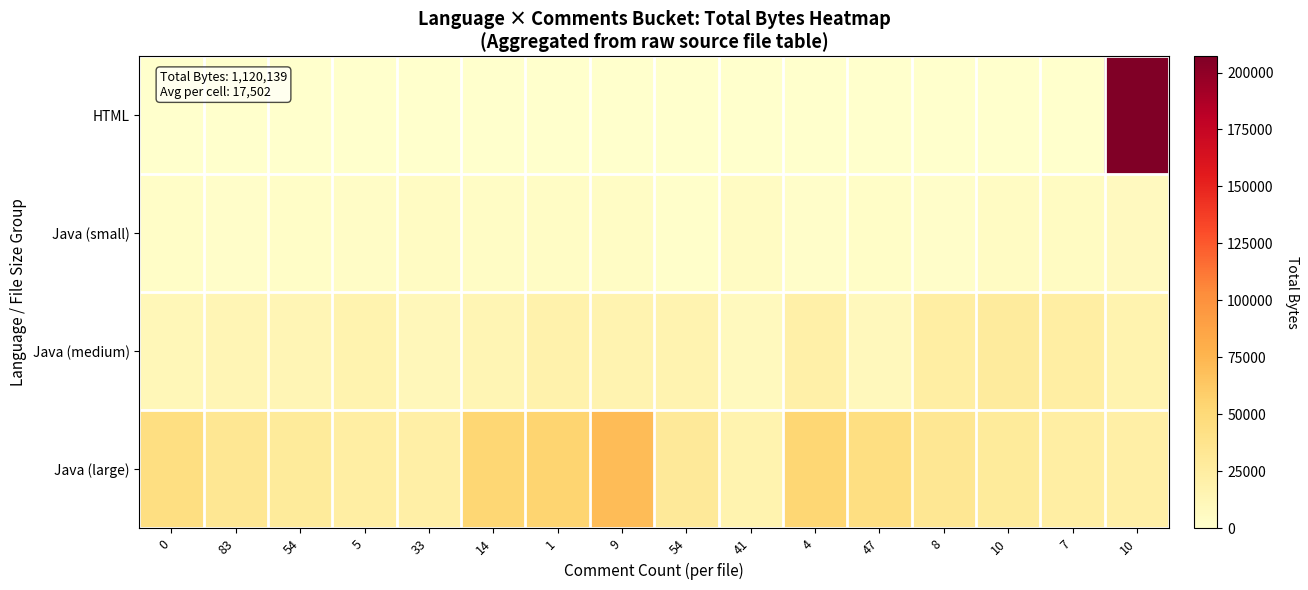

Which series has the largest total across all categories?

Java (large)